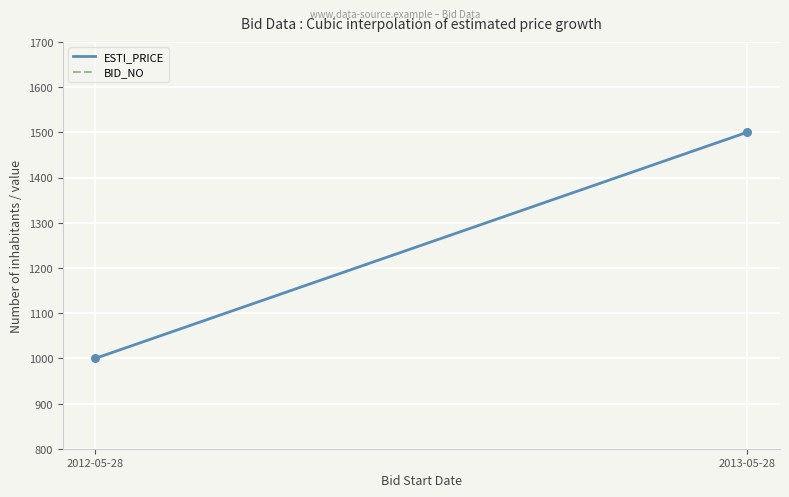

Which series contains the lowest Y value?

BID_NO